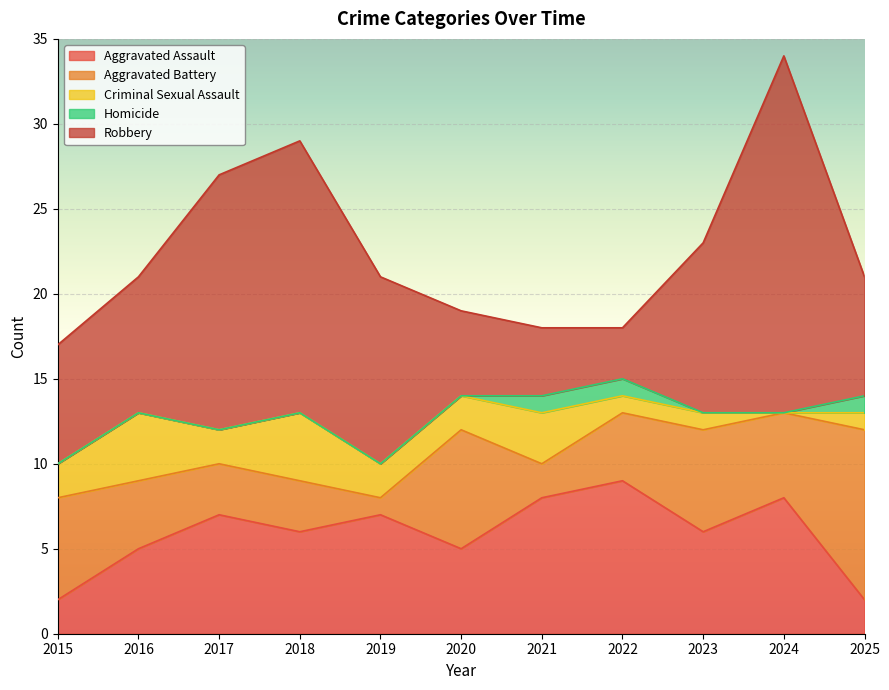

Which series has the largest total across all categories?

Robbery